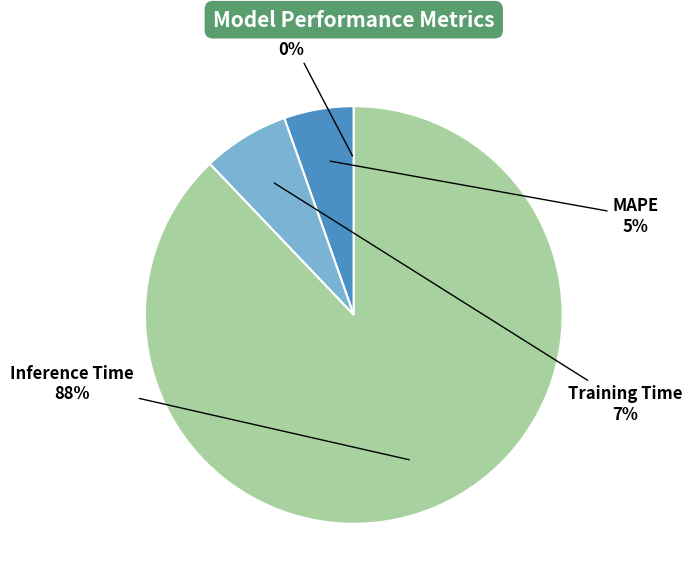

To the nearest percent, what is the average slice percentage?

25%